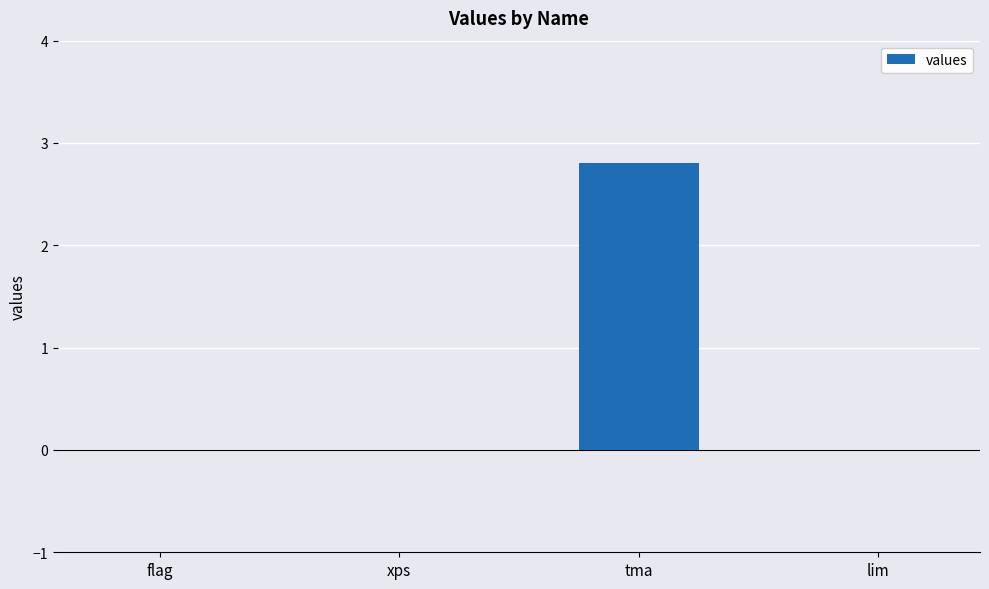

What is the sum of all values?

2.8